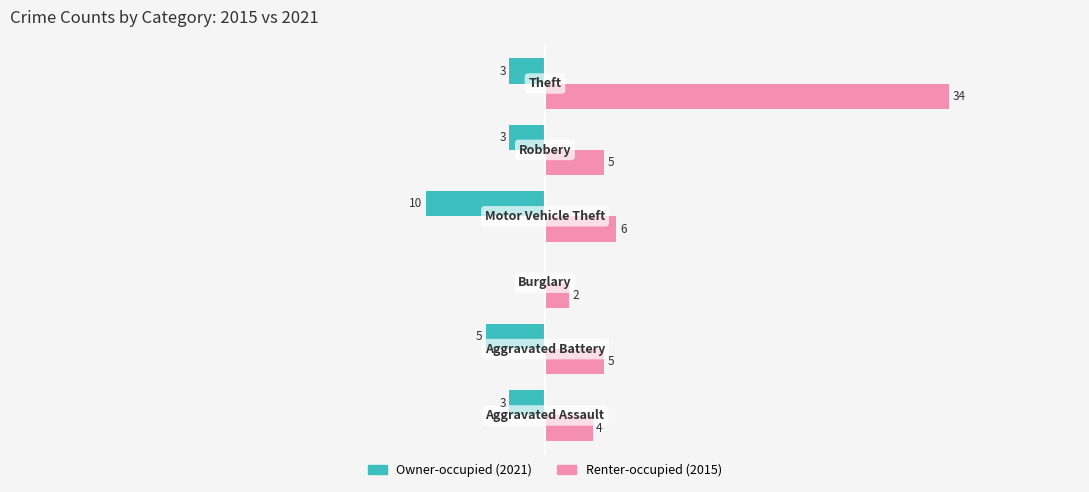

Which series has the largest total across all categories?

Renter-occupied (2015)